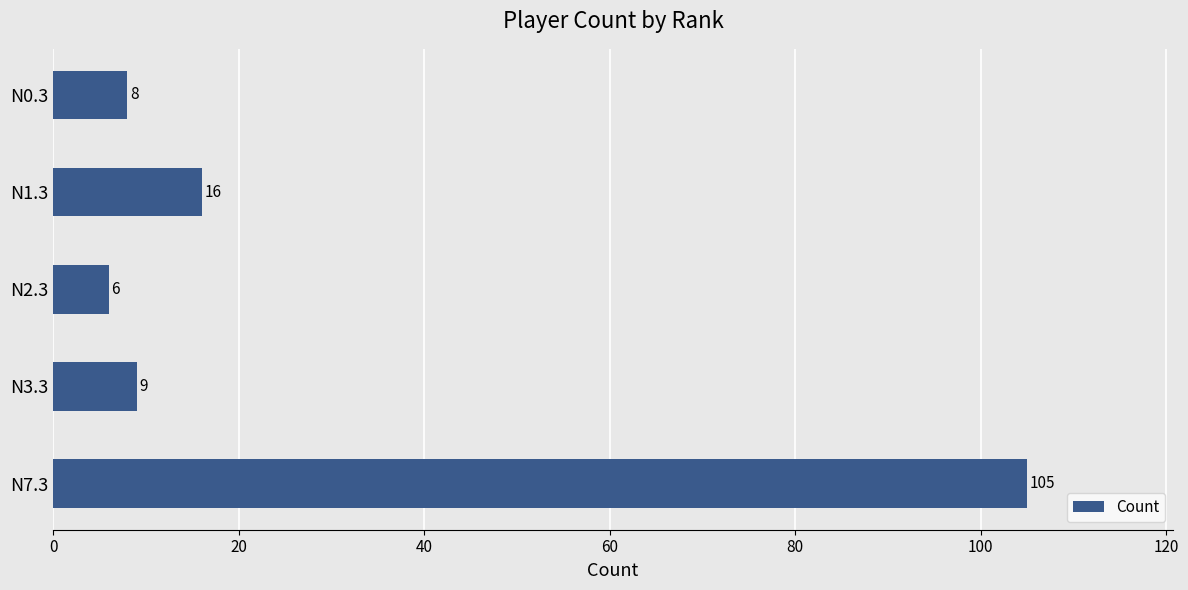

Are the bars horizontal?

Yes